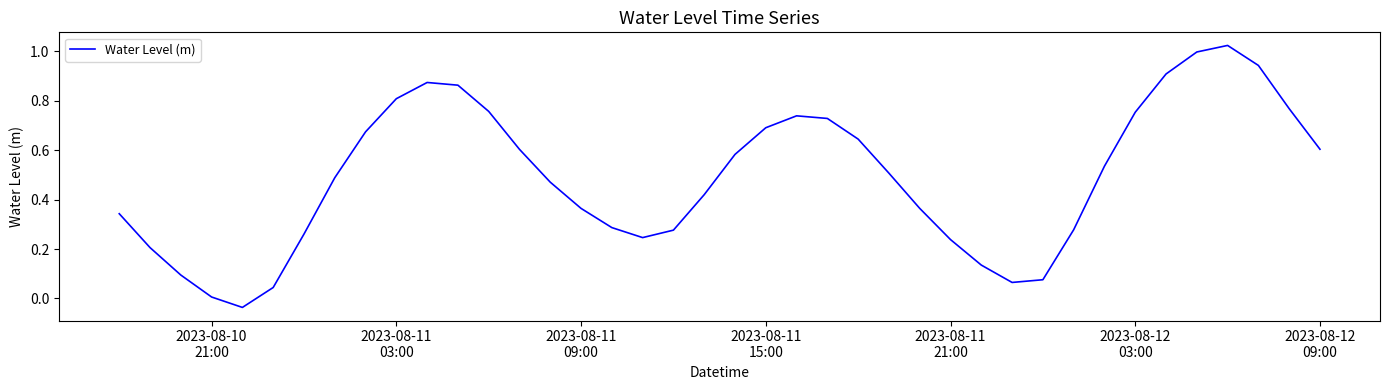

At which label is the value closest to 0?

2023-08-10
21:00